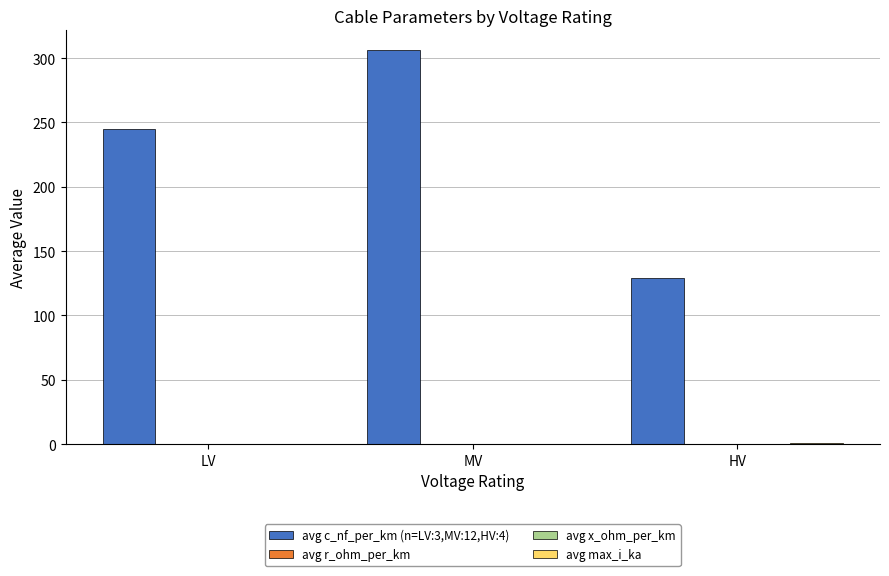

Between MV and HV, which series saw the biggest shift?

avg c_nf_per_km (n=LV:3,MV:12,HV:4)